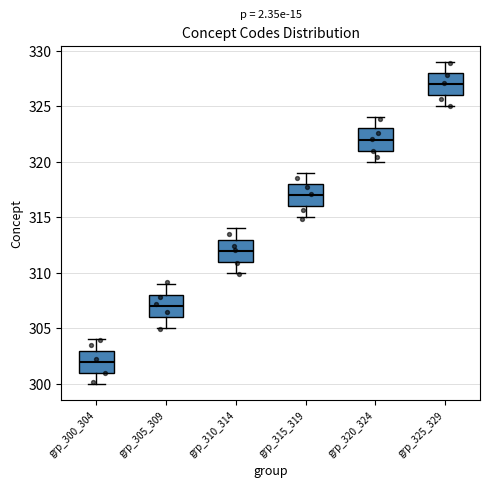

Reading left to right, read every box against the y-axis: the position of its median line, the range the box covers, and the ends of its whiskers. The values are not printed on the chart, so give them approximately, as read against the axis.

grp_300_304: median 302, box 301 to 303, whiskers 300 to 304
grp_305_309: median 307, box 306 to 308, whiskers 305 to 309
grp_310_314: median 312, box 311 to 313, whiskers 310 to 314
grp_315_319: median 317, box 316 to 318, whiskers 315 to 319
grp_320_324: median 322, box 321 to 323, whiskers 320 to 324
grp_325_329: median 327, box 326 to 328, whiskers 325 to 329